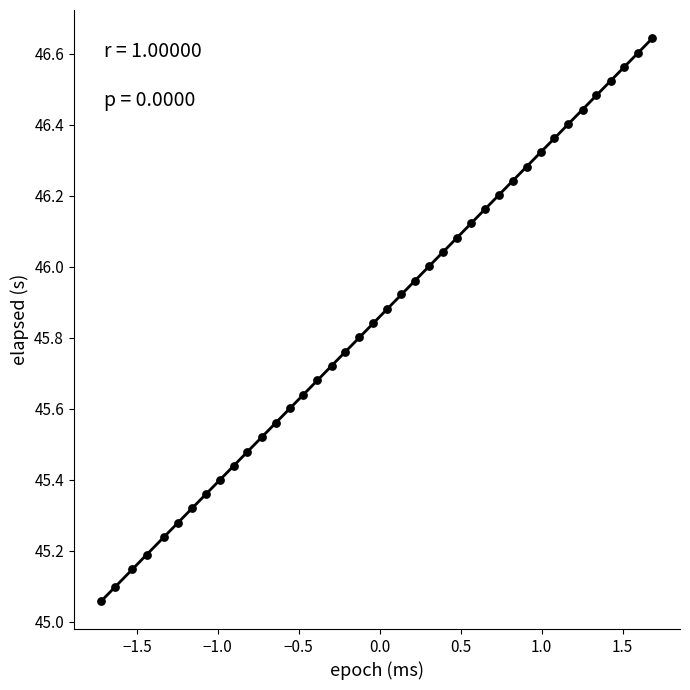

What is the range of Y values (max minus min)?

1.6